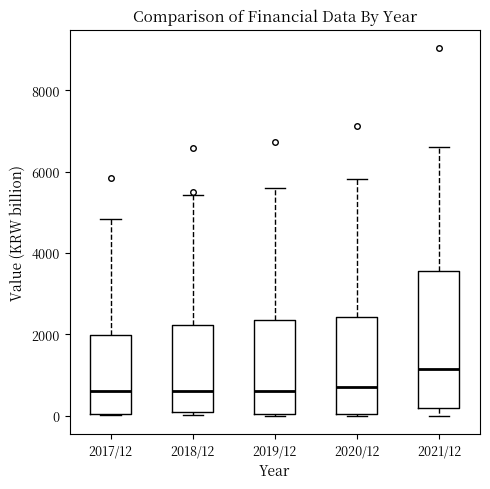

Where does the upper whisker of the box for 2017/12 end on the y-axis? The values are not printed on the chart, so give them approximately, as read against the axis.

4800